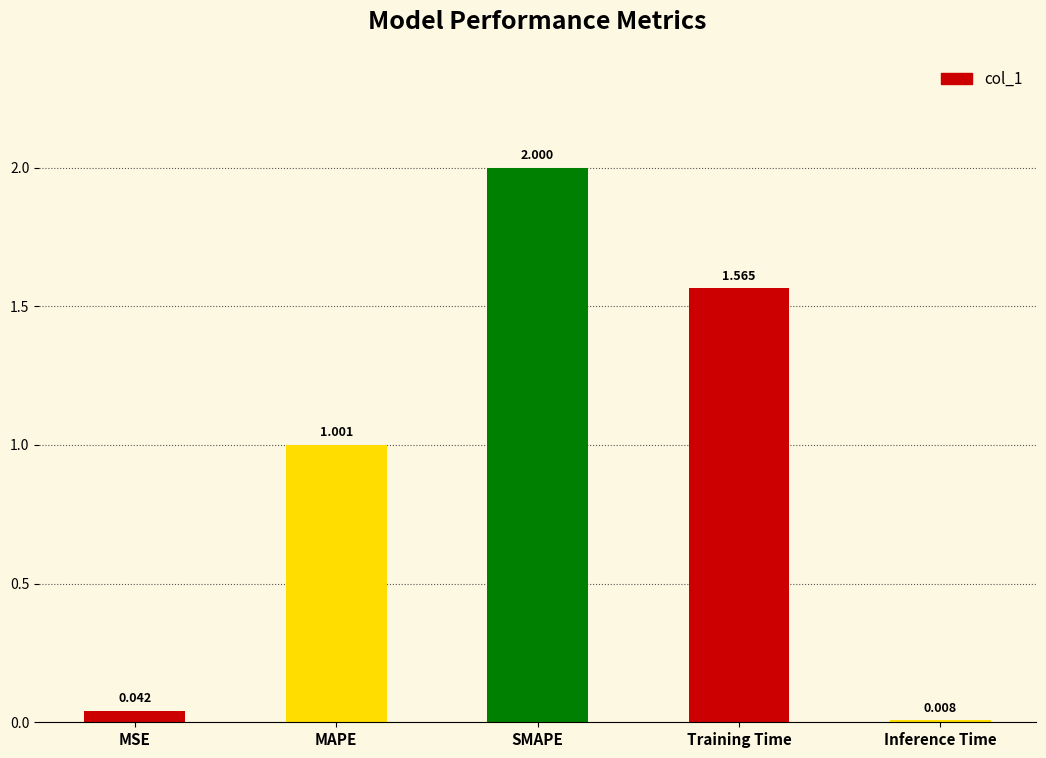

Which label corresponds to the largest value in the chart?

SMAPE